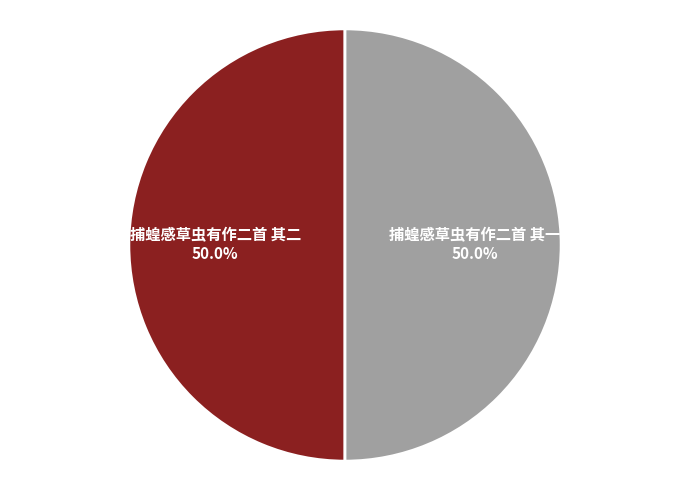

Combined, what portion of the pie is 捕蝗感草虫有作二首 其二 and 捕蝗感草虫有作二首 其一?

100.0%